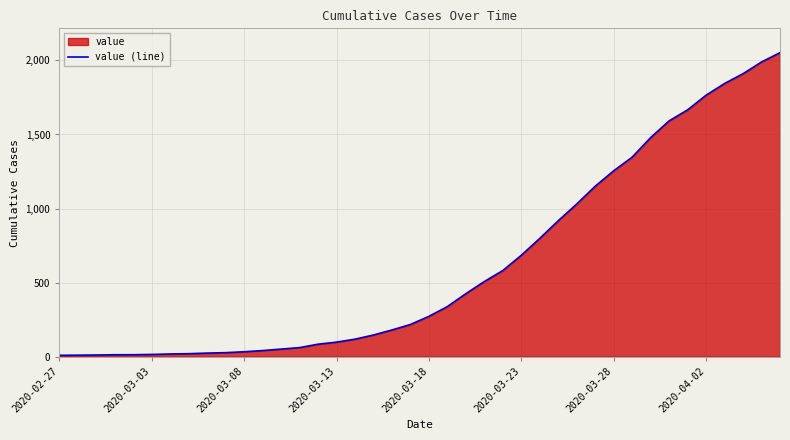

The value at 17 is 217. True or false?

False